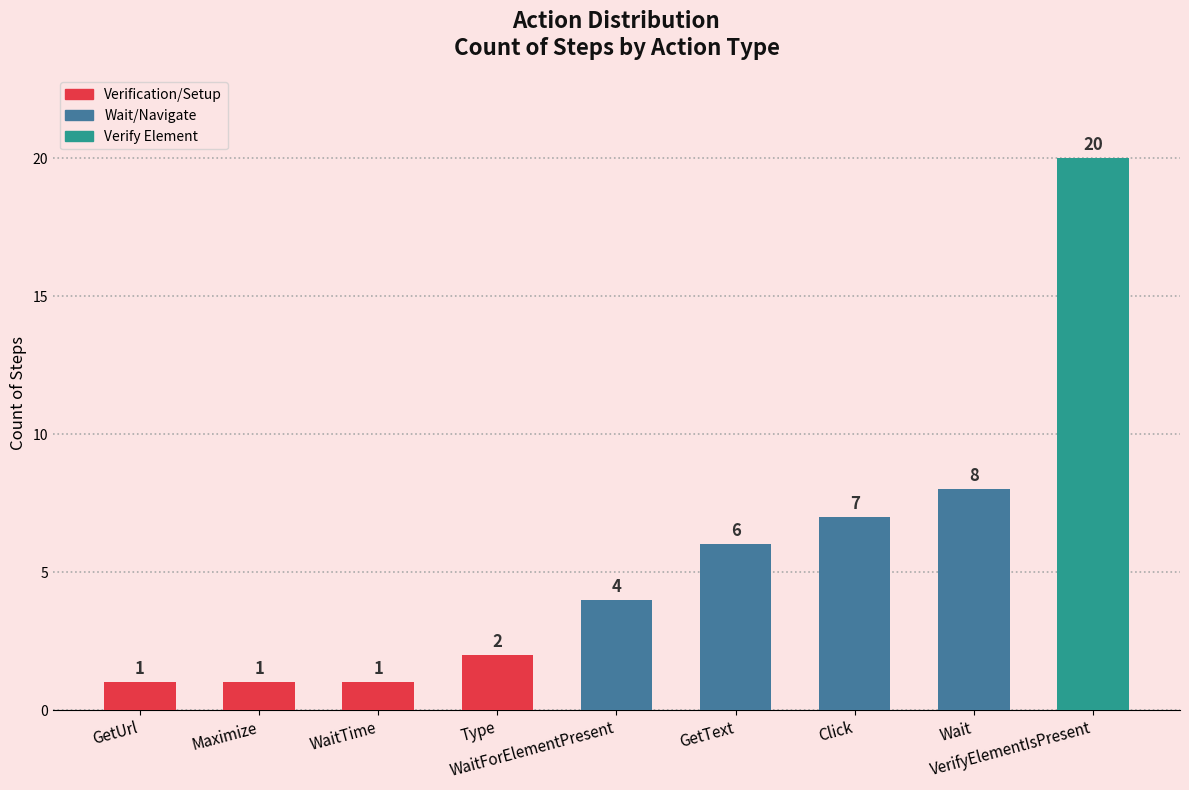

Reading right to left, extract all data points from this chart.

VerifyElementIsPresent=20	Wait=8	Click=7	GetText=6	WaitForElementPresent=4	Type=2	WaitTime=1	Maximize=1	GetUrl=1